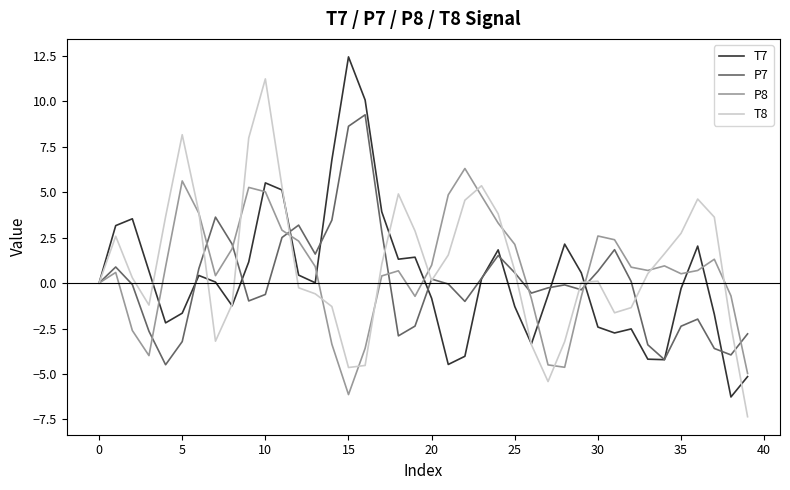

What is the minimum value shown in the chart?

-7.3